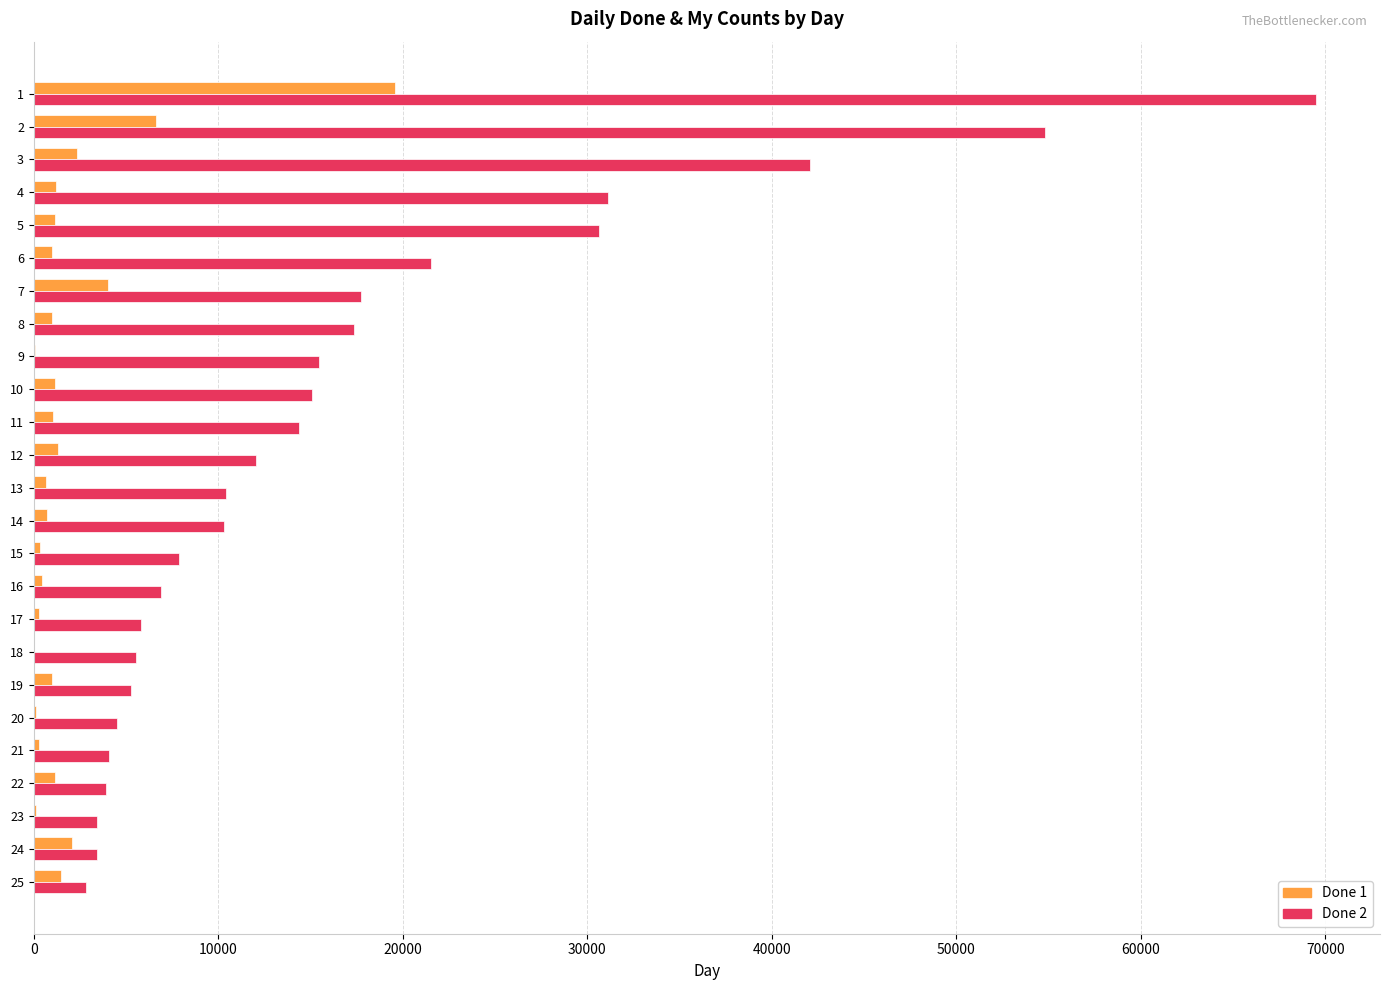

The value of Done 2 at 7 is 7363. True or false?

False